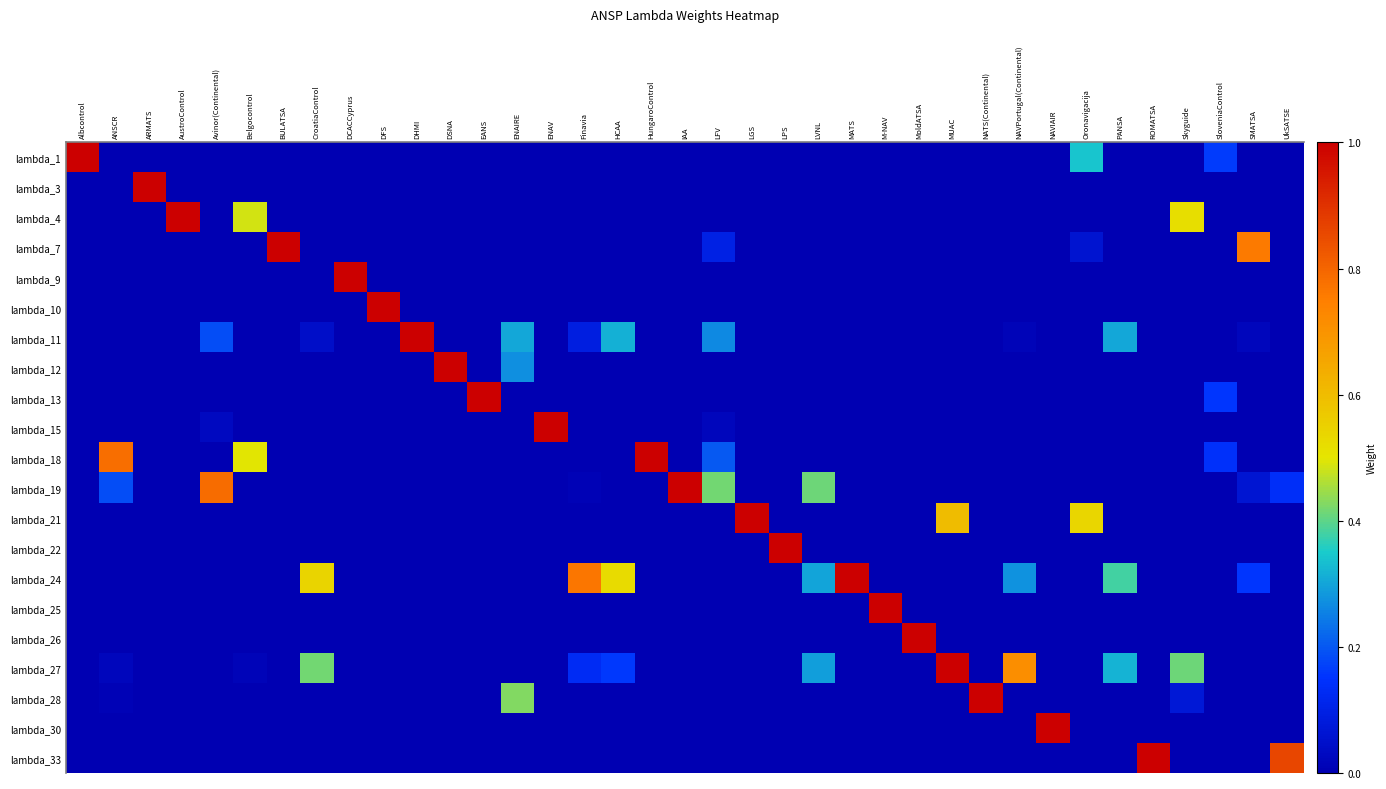

Reading left to right, transcribe all the data shown in this chart.

lambda_1: Albcontrol=1.0	ANSCR=0.0	ARMATS=0.0	AustroControl=0.0	Avinor(Continental)=0.0	Belgocontrol=0.0	BULATSA=0.0	CroatiaControl=0.0	DCACCyprus=0.0	DFS=0.0	DHMI=0.0	DSNA=0.0	EANS=0.0	ENAIRE=0.0	ENAV=0.0	Finavia=0.0	HCAA=0.0	HungaroControl=0.0	IAA=0.0	LFV=0.0	LGS=0.0	LPS=0.0	LVNL=0.0	MATS=0.0	M-NAV=0.0	MoldATSA=0.0	MUAC=0.0	NATS(Continental)=0.0	NAVPortugal(Continental)=0.0	NAVIAIR=0.0	Oronavigacija=0.3	PANSA=0.0	ROMATSA=0.0	Skyguide=0.0	SloveniaControl=0.2	SMATSA=0.0	UkSATSE=0.0
lambda_3: Albcontrol=0.0	ANSCR=0.0	ARMATS=1.0	AustroControl=0.0	Avinor(Continental)=0.0	Belgocontrol=0.0	BULATSA=0.0	CroatiaControl=0.0	DCACCyprus=0.0	DFS=0.0	DHMI=0.0	DSNA=0.0	EANS=0.0	ENAIRE=0.0	ENAV=0.0	Finavia=0.0	HCAA=0.0	HungaroControl=0.0	IAA=0.0	LFV=0.0	LGS=0.0	LPS=0.0	LVNL=0.0	MATS=0.0	M-NAV=0.0	MoldATSA=0.0	MUAC=0.0	NATS(Continental)=0.0	NAVPortugal(Continental)=0.0	NAVIAIR=0.0	Oronavigacija=0.0	PANSA=0.0	ROMATSA=0.0	Skyguide=0.0	SloveniaControl=0.0	SMATSA=0.0	UkSATSE=0.0
lambda_4: Albcontrol=0.0	ANSCR=0.0	ARMATS=0.0	AustroControl=1.0	Avinor(Continental)=0.0	Belgocontrol=0.5	BULATSA=0.0	CroatiaControl=0.0	DCACCyprus=0.0	DFS=0.0	DHMI=0.0	DSNA=0.0	EANS=0.0	ENAIRE=0.0	ENAV=0.0	Finavia=0.0	HCAA=0.0	HungaroControl=0.0	IAA=0.0	LFV=0.0	LGS=0.0	LPS=0.0	LVNL=0.0	MATS=0.0	M-NAV=0.0	MoldATSA=0.0	MUAC=0.0	NATS(Continental)=0.0	NAVPortugal(Continental)=0.0	NAVIAIR=0.0	Oronavigacija=0.0	PANSA=0.0	ROMATSA=0.0	Skyguide=0.5	SloveniaControl=0.0	SMATSA=0.0	UkSATSE=0.0
lambda_7: Albcontrol=0.0	ANSCR=0.0	ARMATS=0.0	AustroControl=0.0	Avinor(Continental)=0.0	Belgocontrol=0.0	BULATSA=1.0	CroatiaControl=0.0	DCACCyprus=0.0	DFS=0.0	DHMI=0.0	DSNA=0.0	EANS=0.0	ENAIRE=0.0	ENAV=0.0	Finavia=0.0	HCAA=0.0	HungaroControl=0.0	IAA=0.0	LFV=0.1	LGS=0.0	LPS=0.0	LVNL=0.0	MATS=0.0	M-NAV=0.0	MoldATSA=0.0	MUAC=0.0	NATS(Continental)=0.0	NAVPortugal(Continental)=0.0	NAVIAIR=0.0	Oronavigacija=0.1	PANSA=0.0	ROMATSA=0.0	Skyguide=0.0	SloveniaControl=0.0	SMATSA=0.8	UkSATSE=0.0
lambda_9: Albcontrol=0.0	ANSCR=0.0	ARMATS=0.0	AustroControl=0.0	Avinor(Continental)=0.0	Belgocontrol=0.0	BULATSA=0.0	CroatiaControl=0.0	DCACCyprus=1.0	DFS=0.0	DHMI=0.0	DSNA=0.0	EANS=0.0	ENAIRE=0.0	ENAV=0.0	Finavia=0.0	HCAA=0.0	HungaroControl=0.0	IAA=0.0	LFV=0.0	LGS=0.0	LPS=0.0	LVNL=0.0	MATS=0.0	M-NAV=0.0	MoldATSA=0.0	MUAC=0.0	NATS(Continental)=0.0	NAVPortugal(Continental)=0.0	NAVIAIR=0.0	Oronavigacija=0.0	PANSA=0.0	ROMATSA=0.0	Skyguide=0.0	SloveniaControl=0.0	SMATSA=0.0	UkSATSE=0.0
lambda_10: Albcontrol=0.0	ANSCR=0.0	ARMATS=0.0	AustroControl=0.0	Avinor(Continental)=0.0	Belgocontrol=0.0	BULATSA=0.0	CroatiaControl=0.0	DCACCyprus=0.0	DFS=1.0	DHMI=0.0	DSNA=0.0	EANS=0.0	ENAIRE=0.0	ENAV=0.0	Finavia=0.0	HCAA=0.0	HungaroControl=0.0	IAA=0.0	LFV=0.0	LGS=0.0	LPS=0.0	LVNL=0.0	MATS=0.0	M-NAV=0.0	MoldATSA=0.0	MUAC=0.0	NATS(Continental)=0.0	NAVPortugal(Continental)=0.0	NAVIAIR=0.0	Oronavigacija=0.0	PANSA=0.0	ROMATSA=0.0	Skyguide=0.0	SloveniaControl=0.0	SMATSA=0.0	UkSATSE=0.0
lambda_11: Albcontrol=0.0	ANSCR=0.0	ARMATS=0.0	AustroControl=0.0	Avinor(Continental)=0.2	Belgocontrol=0.0	BULATSA=0.0	CroatiaControl=0.0	DCACCyprus=0.0	DFS=0.0	DHMI=1.0	DSNA=0.0	EANS=0.0	ENAIRE=0.3	ENAV=0.0	Finavia=0.1	HCAA=0.3	HungaroControl=0.0	IAA=0.0	LFV=0.3	LGS=0.0	LPS=0.0	LVNL=0.0	MATS=0.0	M-NAV=0.0	MoldATSA=0.0	MUAC=0.0	NATS(Continental)=0.0	NAVPortugal(Continental)=0.0	NAVIAIR=0.0	Oronavigacija=0.0	PANSA=0.3	ROMATSA=0.0	Skyguide=0.0	SloveniaControl=0.0	SMATSA=0.0	UkSATSE=0.0
lambda_12: Albcontrol=0.0	ANSCR=0.0	ARMATS=0.0	AustroControl=0.0	Avinor(Continental)=0.0	Belgocontrol=0.0	BULATSA=0.0	CroatiaControl=0.0	DCACCyprus=0.0	DFS=0.0	DHMI=0.0	DSNA=1.0	EANS=0.0	ENAIRE=0.3	ENAV=0.0	Finavia=0.0	HCAA=0.0	HungaroControl=0.0	IAA=0.0	LFV=0.0	LGS=0.0	LPS=0.0	LVNL=0.0	MATS=0.0	M-NAV=0.0	MoldATSA=0.0	MUAC=0.0	NATS(Continental)=0.0	NAVPortugal(Continental)=0.0	NAVIAIR=0.0	Oronavigacija=0.0	PANSA=0.0	ROMATSA=0.0	Skyguide=0.0	SloveniaControl=0.0	SMATSA=0.0	UkSATSE=0.0
lambda_13: Albcontrol=0.0	ANSCR=0.0	ARMATS=0.0	AustroControl=0.0	Avinor(Continental)=0.0	Belgocontrol=0.0	BULATSA=0.0	CroatiaControl=0.0	DCACCyprus=0.0	DFS=0.0	DHMI=0.0	DSNA=0.0	EANS=1.0	ENAIRE=0.0	ENAV=0.0	Finavia=0.0	HCAA=0.0	HungaroControl=0.0	IAA=0.0	LFV=0.0	LGS=0.0	LPS=0.0	LVNL=0.0	MATS=0.0	M-NAV=0.0	MoldATSA=0.0	MUAC=0.0	NATS(Continental)=0.0	NAVPortugal(Continental)=0.0	NAVIAIR=0.0	Oronavigacija=0.0	PANSA=0.0	ROMATSA=0.0	Skyguide=0.0	SloveniaControl=0.2	SMATSA=0.0	UkSATSE=0.0
lambda_15: Albcontrol=0.0	ANSCR=0.0	ARMATS=0.0	AustroControl=0.0	Avinor(Continental)=0.0	Belgocontrol=0.0	BULATSA=0.0	CroatiaControl=0.0	DCACCyprus=0.0	DFS=0.0	DHMI=0.0	DSNA=0.0	EANS=0.0	ENAIRE=0.0	ENAV=1.0	Finavia=0.0	HCAA=0.0	HungaroControl=0.0	IAA=0.0	LFV=0.0	LGS=0.0	LPS=0.0	LVNL=0.0	MATS=0.0	M-NAV=0.0	MoldATSA=0.0	MUAC=0.0	NATS(Continental)=0.0	NAVPortugal(Continental)=0.0	NAVIAIR=0.0	Oronavigacija=0.0	PANSA=0.0	ROMATSA=0.0	Skyguide=0.0	SloveniaControl=0.0	SMATSA=0.0	UkSATSE=0.0
lambda_18: Albcontrol=0.0	ANSCR=0.8	ARMATS=0.0	AustroControl=0.0	Avinor(Continental)=0.0	Belgocontrol=0.5	BULATSA=0.0	CroatiaControl=0.0	DCACCyprus=0.0	DFS=0.0	DHMI=0.0	DSNA=0.0	EANS=0.0	ENAIRE=0.0	ENAV=0.0	Finavia=0.0	HCAA=0.0	HungaroControl=1.0	IAA=0.0	LFV=0.2	LGS=0.0	LPS=0.0	LVNL=0.0	MATS=0.0	M-NAV=0.0	MoldATSA=0.0	MUAC=0.0	NATS(Continental)=0.0	NAVPortugal(Continental)=0.0	NAVIAIR=0.0	Oronavigacija=0.0	PANSA=0.0	ROMATSA=0.0	Skyguide=0.0	SloveniaControl=0.1	SMATSA=0.0	UkSATSE=0.0
lambda_19: Albcontrol=0.0	ANSCR=0.2	ARMATS=0.0	AustroControl=0.0	Avinor(Continental)=0.8	Belgocontrol=0.0	BULATSA=0.0	CroatiaControl=0.0	DCACCyprus=0.0	DFS=0.0	DHMI=0.0	DSNA=0.0	EANS=0.0	ENAIRE=0.0	ENAV=0.0	Finavia=0.0	HCAA=0.0	HungaroControl=0.0	IAA=1.0	LFV=0.4	LGS=0.0	LPS=0.0	LVNL=0.4	MATS=0.0	M-NAV=0.0	MoldATSA=0.0	MUAC=0.0	NATS(Continental)=0.0	NAVPortugal(Continental)=0.0	NAVIAIR=0.0	Oronavigacija=0.0	PANSA=0.0	ROMATSA=0.0	Skyguide=0.0	SloveniaControl=0.0	SMATSA=0.1	UkSATSE=0.1
lambda_21: Albcontrol=0.0	ANSCR=0.0	ARMATS=0.0	AustroControl=0.0	Avinor(Continental)=0.0	Belgocontrol=0.0	BULATSA=0.0	CroatiaControl=0.0	DCACCyprus=0.0	DFS=0.0	DHMI=0.0	DSNA=0.0	EANS=0.0	ENAIRE=0.0	ENAV=0.0	Finavia=0.0	HCAA=0.0	HungaroControl=0.0	IAA=0.0	LFV=0.0	LGS=1.0	LPS=0.0	LVNL=0.0	MATS=0.0	M-NAV=0.0	MoldATSA=0.0	MUAC=0.6	NATS(Continental)=0.0	NAVPortugal(Continental)=0.0	NAVIAIR=0.0	Oronavigacija=0.5	PANSA=0.0	ROMATSA=0.0	Skyguide=0.0	SloveniaControl=0.0	SMATSA=0.0	UkSATSE=0.0
lambda_22: Albcontrol=0.0	ANSCR=0.0	ARMATS=0.0	AustroControl=0.0	Avinor(Continental)=0.0	Belgocontrol=0.0	BULATSA=0.0	CroatiaControl=0.0	DCACCyprus=0.0	DFS=0.0	DHMI=0.0	DSNA=0.0	EANS=0.0	ENAIRE=0.0	ENAV=0.0	Finavia=0.0	HCAA=0.0	HungaroControl=0.0	IAA=0.0	LFV=0.0	LGS=0.0	LPS=1.0	LVNL=0.0	MATS=0.0	M-NAV=0.0	MoldATSA=0.0	MUAC=0.0	NATS(Continental)=0.0	NAVPortugal(Continental)=0.0	NAVIAIR=0.0	Oronavigacija=0.0	PANSA=0.0	ROMATSA=0.0	Skyguide=0.0	SloveniaControl=0.0	SMATSA=0.0	UkSATSE=0.0
lambda_24: Albcontrol=0.0	ANSCR=0.0	ARMATS=0.0	AustroControl=0.0	Avinor(Continental)=0.0	Belgocontrol=0.0	BULATSA=0.0	CroatiaControl=0.5	DCACCyprus=0.0	DFS=0.0	DHMI=0.0	DSNA=0.0	EANS=0.0	ENAIRE=0.0	ENAV=0.0	Finavia=0.8	HCAA=0.5	HungaroControl=0.0	IAA=0.0	LFV=0.0	LGS=0.0	LPS=0.0	LVNL=0.3	MATS=1.0	M-NAV=0.0	MoldATSA=0.0	MUAC=0.0	NATS(Continental)=0.0	NAVPortugal(Continental)=0.3	NAVIAIR=0.0	Oronavigacija=0.0	PANSA=0.4	ROMATSA=0.0	Skyguide=0.0	SloveniaControl=0.0	SMATSA=0.2	UkSATSE=0.0
lambda_25: Albcontrol=0.0	ANSCR=0.0	ARMATS=0.0	AustroControl=0.0	Avinor(Continental)=0.0	Belgocontrol=0.0	BULATSA=0.0	CroatiaControl=0.0	DCACCyprus=0.0	DFS=0.0	DHMI=0.0	DSNA=0.0	EANS=0.0	ENAIRE=0.0	ENAV=0.0	Finavia=0.0	HCAA=0.0	HungaroControl=0.0	IAA=0.0	LFV=0.0	LGS=0.0	LPS=0.0	LVNL=0.0	MATS=0.0	M-NAV=1.0	MoldATSA=0.0	MUAC=0.0	NATS(Continental)=0.0	NAVPortugal(Continental)=0.0	NAVIAIR=0.0	Oronavigacija=0.0	PANSA=0.0	ROMATSA=0.0	Skyguide=0.0	SloveniaControl=0.0	SMATSA=0.0	UkSATSE=0.0
lambda_26: Albcontrol=0.0	ANSCR=0.0	ARMATS=0.0	AustroControl=0.0	Avinor(Continental)=0.0	Belgocontrol=0.0	BULATSA=0.0	CroatiaControl=0.0	DCACCyprus=0.0	DFS=0.0	DHMI=0.0	DSNA=0.0	EANS=0.0	ENAIRE=0.0	ENAV=0.0	Finavia=0.0	HCAA=0.0	HungaroControl=0.0	IAA=0.0	LFV=0.0	LGS=0.0	LPS=0.0	LVNL=0.0	MATS=0.0	M-NAV=0.0	MoldATSA=1.0	MUAC=0.0	NATS(Continental)=0.0	NAVPortugal(Continental)=0.0	NAVIAIR=0.0	Oronavigacija=0.0	PANSA=0.0	ROMATSA=0.0	Skyguide=0.0	SloveniaControl=0.0	SMATSA=0.0	UkSATSE=0.0
lambda_27: Albcontrol=0.0	ANSCR=0.0	ARMATS=0.0	AustroControl=0.0	Avinor(Continental)=0.0	Belgocontrol=0.0	BULATSA=0.0	CroatiaControl=0.4	DCACCyprus=0.0	DFS=0.0	DHMI=0.0	DSNA=0.0	EANS=0.0	ENAIRE=0.0	ENAV=0.0	Finavia=0.1	HCAA=0.2	HungaroControl=0.0	IAA=0.0	LFV=0.0	LGS=0.0	LPS=0.0	LVNL=0.3	MATS=0.0	M-NAV=0.0	MoldATSA=0.0	MUAC=1.0	NATS(Continental)=0.0	NAVPortugal(Continental)=0.7	NAVIAIR=0.0	Oronavigacija=0.0	PANSA=0.3	ROMATSA=0.0	Skyguide=0.4	SloveniaControl=0.0	SMATSA=0.0	UkSATSE=0.0
lambda_28: Albcontrol=0.0	ANSCR=0.0	ARMATS=0.0	AustroControl=0.0	Avinor(Continental)=0.0	Belgocontrol=0.0	BULATSA=0.0	CroatiaControl=0.0	DCACCyprus=0.0	DFS=0.0	DHMI=0.0	DSNA=0.0	EANS=0.0	ENAIRE=0.4	ENAV=0.0	Finavia=0.0	HCAA=0.0	HungaroControl=0.0	IAA=0.0	LFV=0.0	LGS=0.0	LPS=0.0	LVNL=0.0	MATS=0.0	M-NAV=0.0	MoldATSA=0.0	MUAC=0.0	NATS(Continental)=1.0	NAVPortugal(Continental)=0.0	NAVIAIR=0.0	Oronavigacija=0.0	PANSA=0.0	ROMATSA=0.0	Skyguide=0.1	SloveniaControl=0.0	SMATSA=0.0	UkSATSE=0.0
lambda_30: Albcontrol=0.0	ANSCR=0.0	ARMATS=0.0	AustroControl=0.0	Avinor(Continental)=0.0	Belgocontrol=0.0	BULATSA=0.0	CroatiaControl=0.0	DCACCyprus=0.0	DFS=0.0	DHMI=0.0	DSNA=0.0	EANS=0.0	ENAIRE=0.0	ENAV=0.0	Finavia=0.0	HCAA=0.0	HungaroControl=0.0	IAA=0.0	LFV=0.0	LGS=0.0	LPS=0.0	LVNL=0.0	MATS=0.0	M-NAV=0.0	MoldATSA=0.0	MUAC=0.0	NATS(Continental)=0.0	NAVPortugal(Continental)=0.0	NAVIAIR=1.0	Oronavigacija=0.0	PANSA=0.0	ROMATSA=0.0	Skyguide=0.0	SloveniaControl=0.0	SMATSA=0.0	UkSATSE=0.0
lambda_33: Albcontrol=0.0	ANSCR=0.0	ARMATS=0.0	AustroControl=0.0	Avinor(Continental)=0.0	Belgocontrol=0.0	BULATSA=0.0	CroatiaControl=0.0	DCACCyprus=0.0	DFS=0.0	DHMI=0.0	DSNA=0.0	EANS=0.0	ENAIRE=0.0	ENAV=0.0	Finavia=0.0	HCAA=0.0	HungaroControl=0.0	IAA=0.0	LFV=0.0	LGS=0.0	LPS=0.0	LVNL=0.0	MATS=0.0	M-NAV=0.0	MoldATSA=0.0	MUAC=0.0	NATS(Continental)=0.0	NAVPortugal(Continental)=0.0	NAVIAIR=0.0	Oronavigacija=0.0	PANSA=0.0	ROMATSA=1.0	Skyguide=0.0	SloveniaControl=0.0	SMATSA=0.0	UkSATSE=0.9